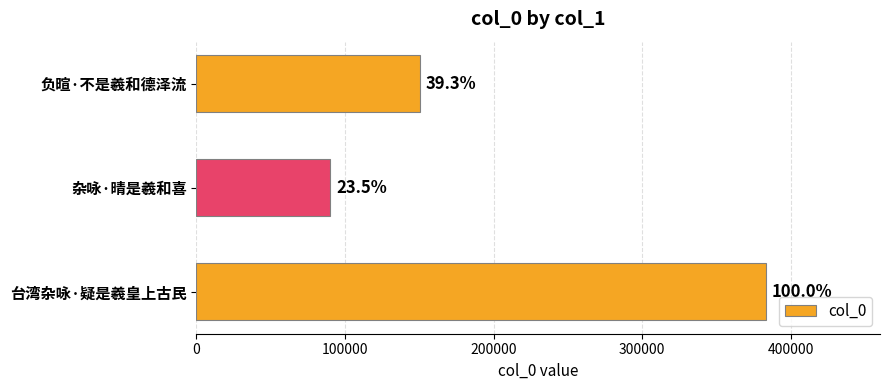

Does the chart contain any negative values?

No